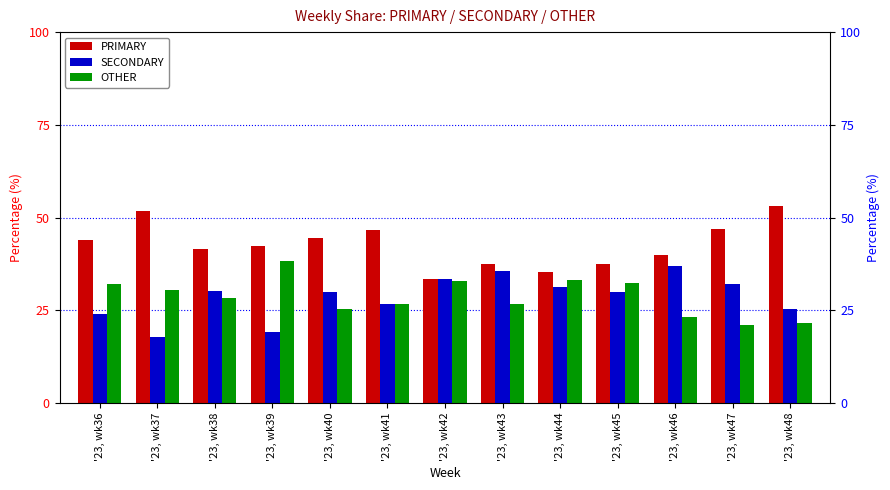

The value of PRIMARY at '23, wk44 is 35.4. True or false?

True